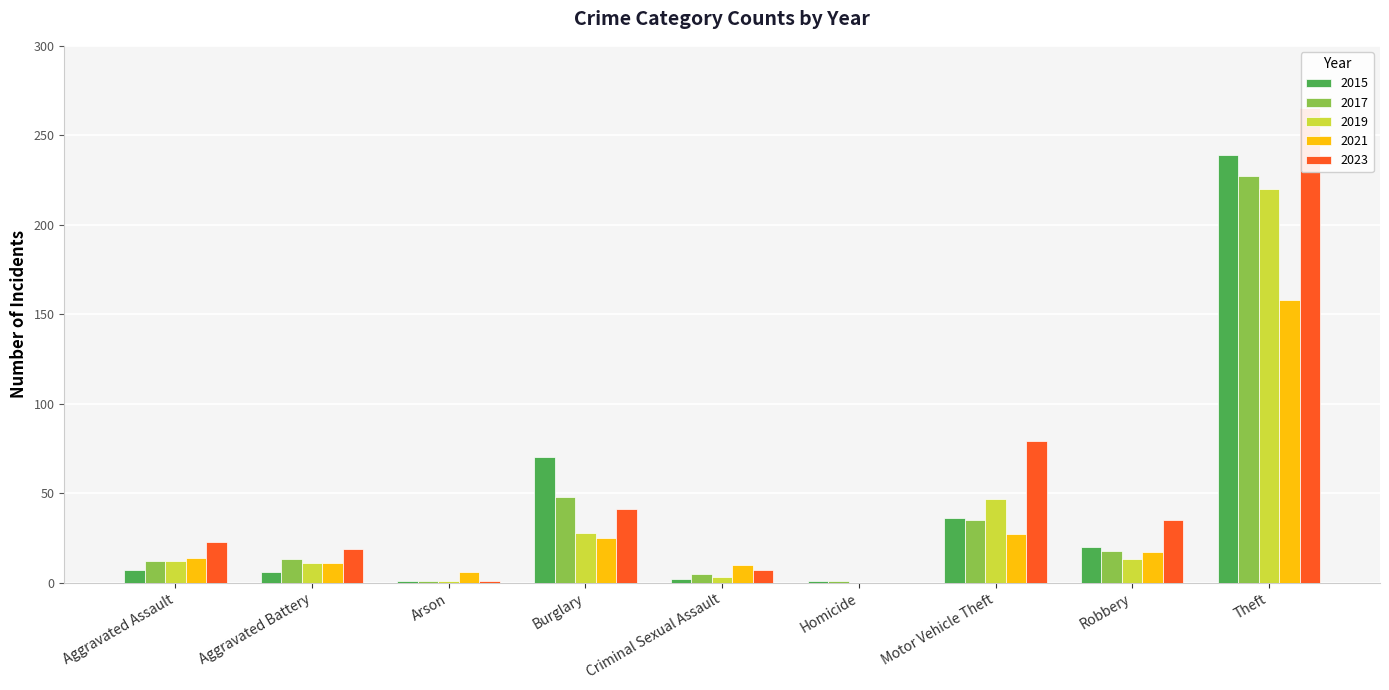

What position from the right is Aggravated Assault?

9